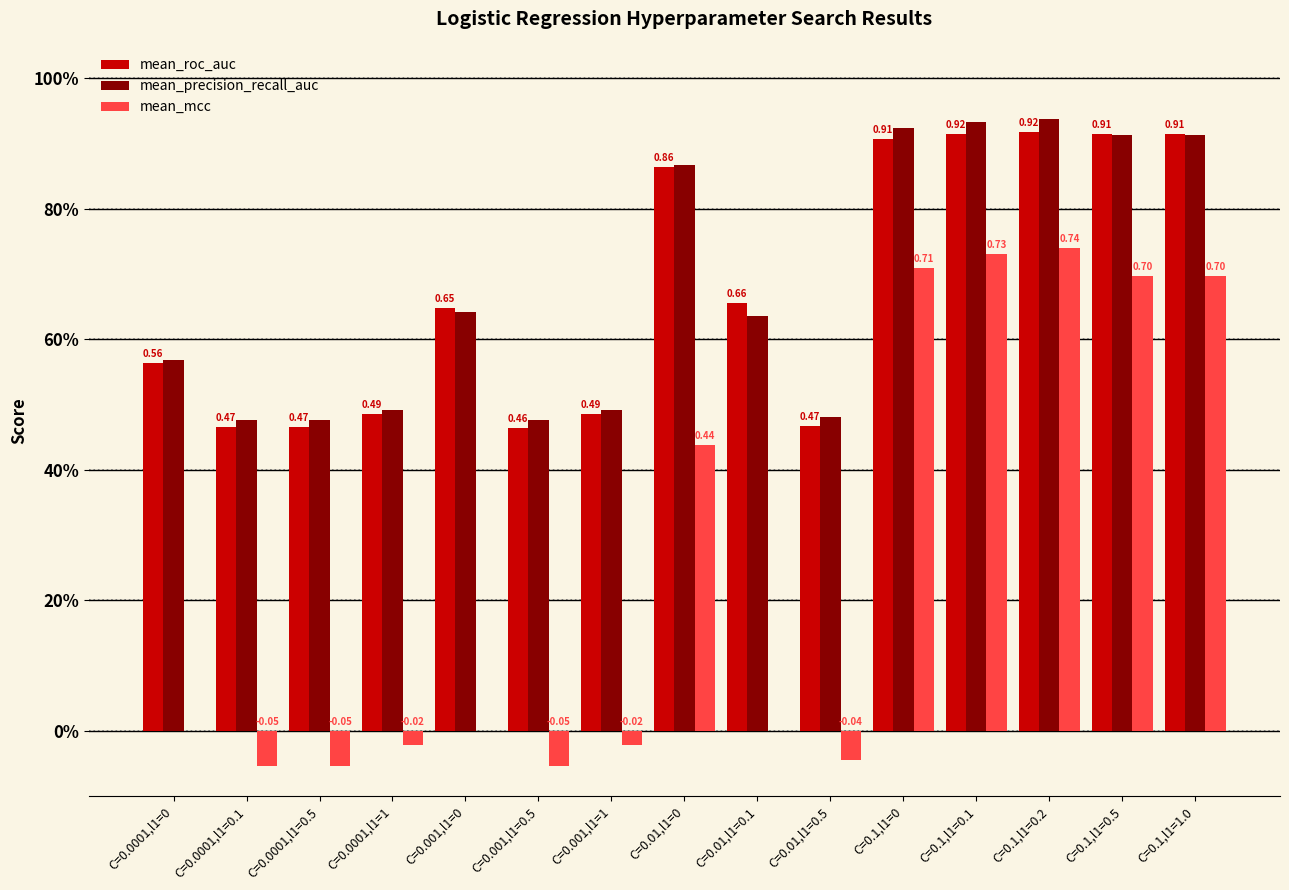

What is the highest value of the mean_precision_recall_auc series?

0.9